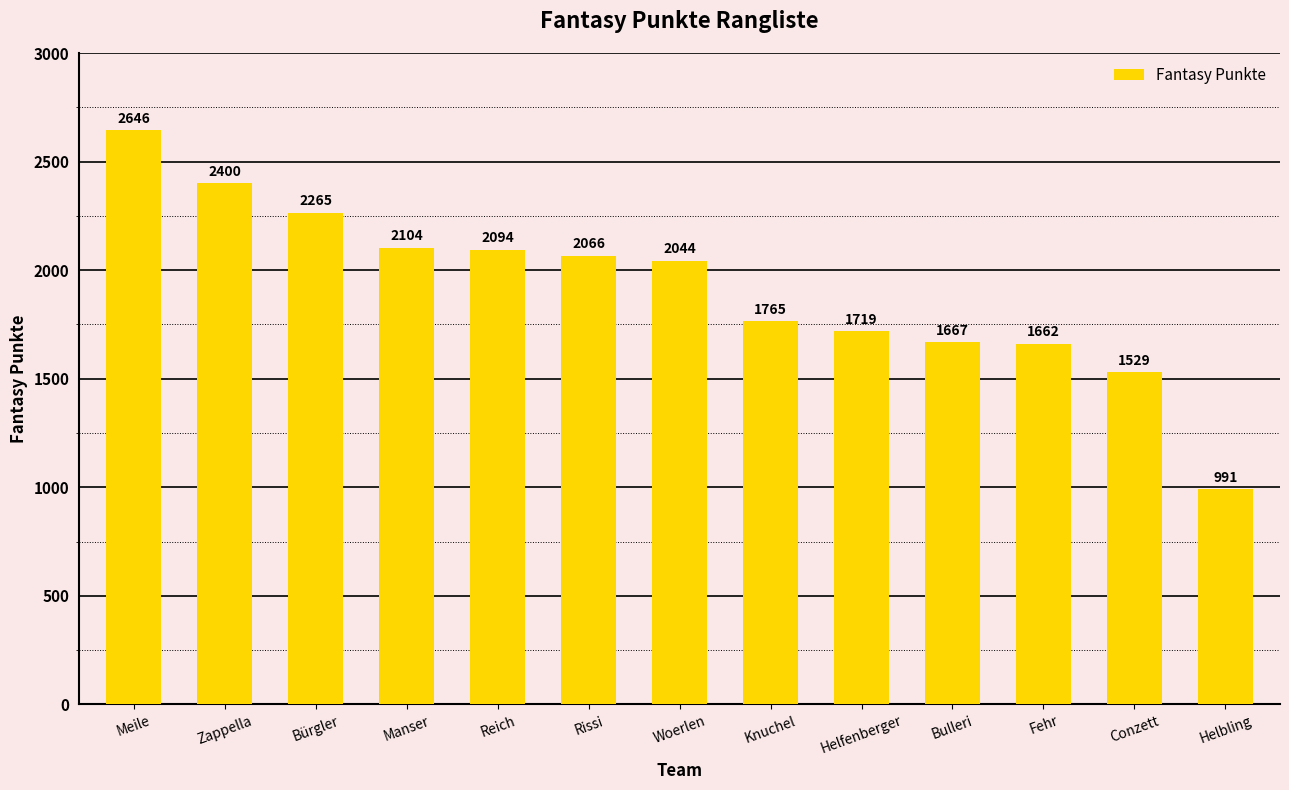

What is the value of the 3rd bar from the left?

2265